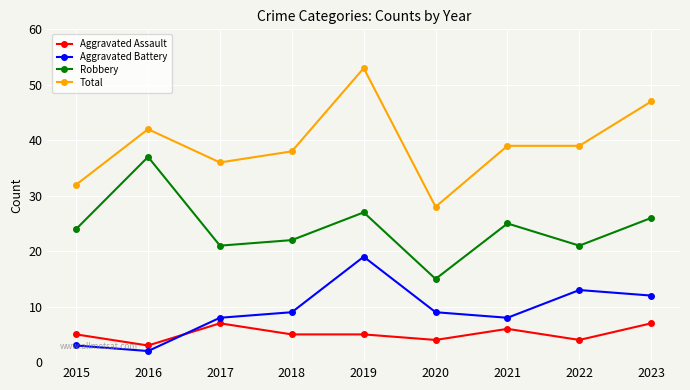

List the series in order of their peak value, highest first.

Total, Robbery, Aggravated Battery, Aggravated Assault